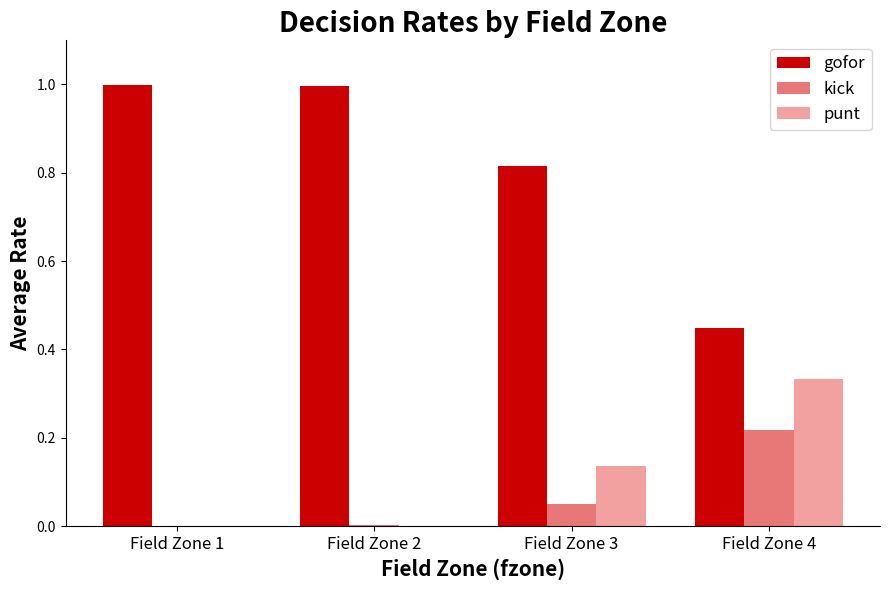

True or false: gofor has a value of 0.3 at Field Zone 2.

False